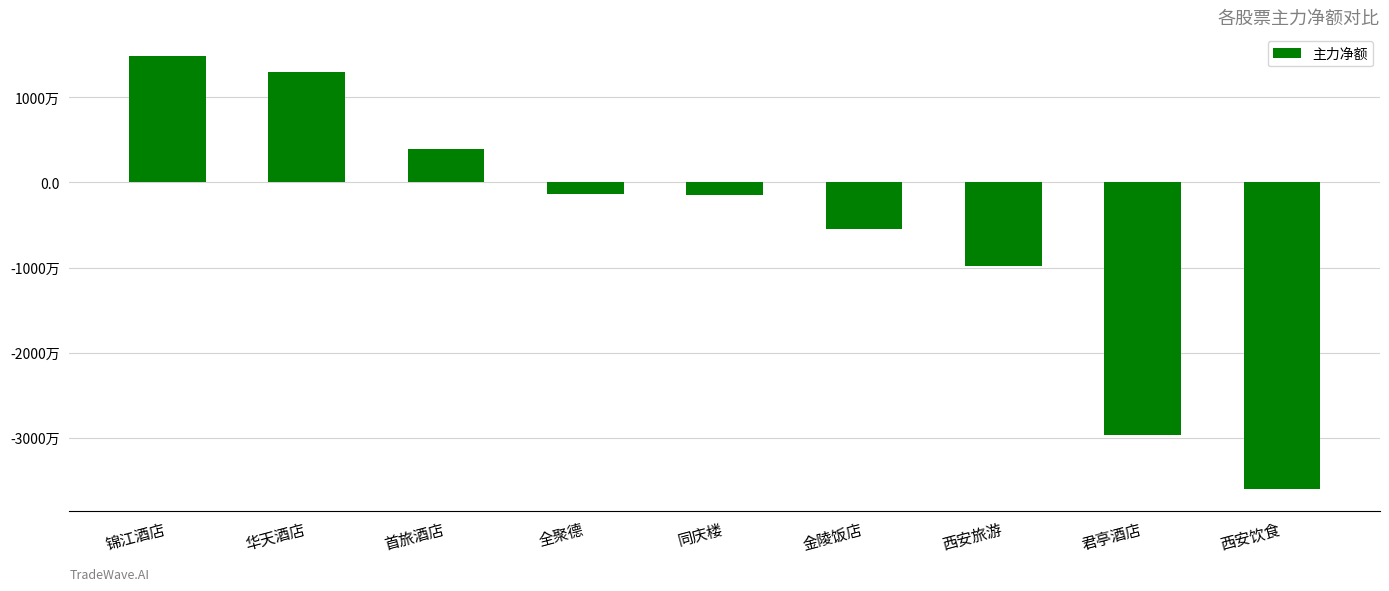

What is the approximate value at 首旅酒店, to the nearest 50?

3974800